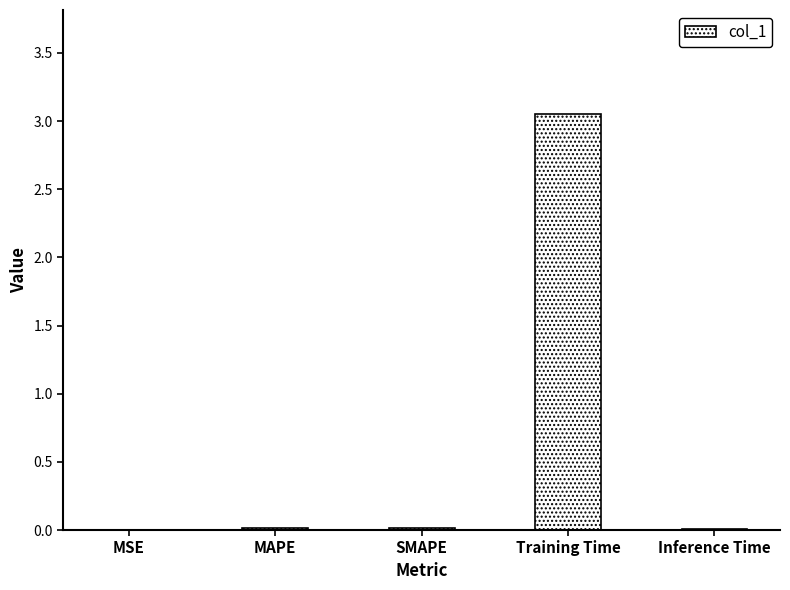

The chart shows a value of 0.0 at MAPE. True or false?

True